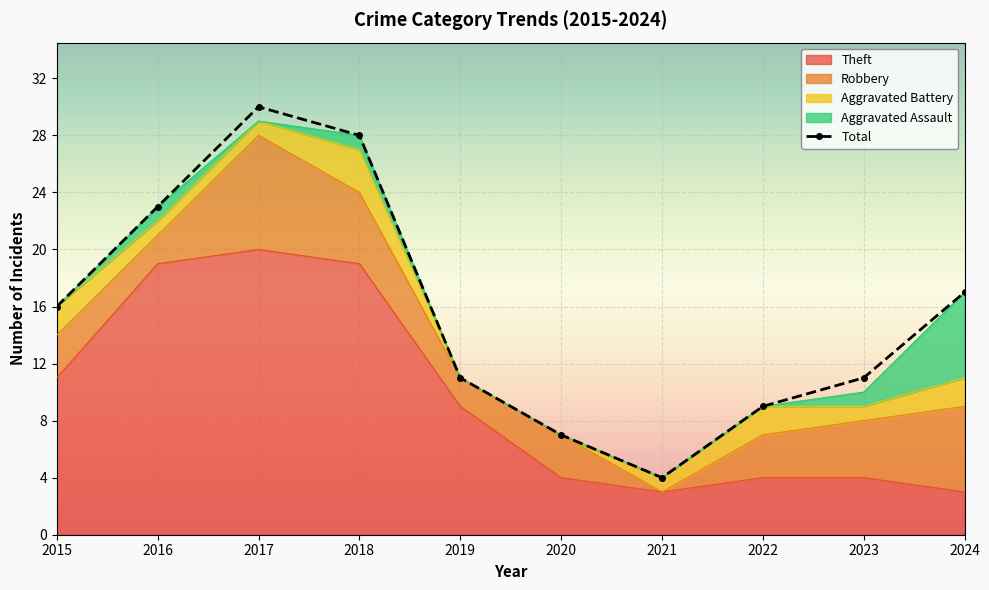

What is the value of the Theft point at the 9th from the left?

4